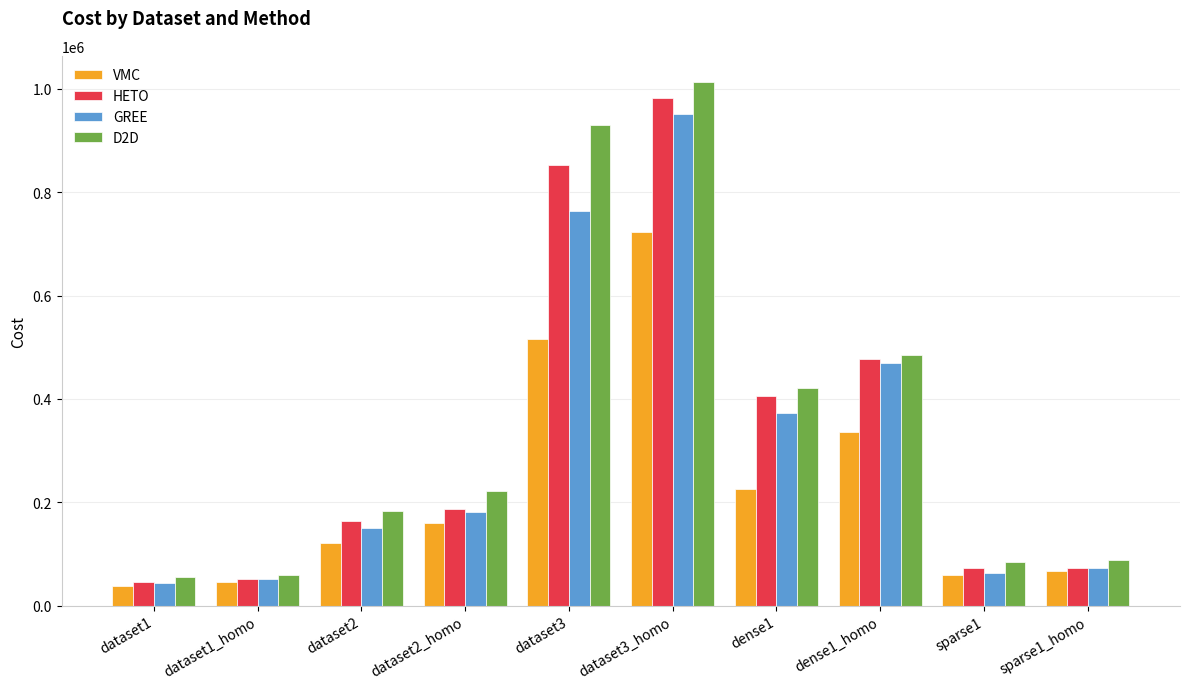

How many values in the VMC series are below 159540?

5